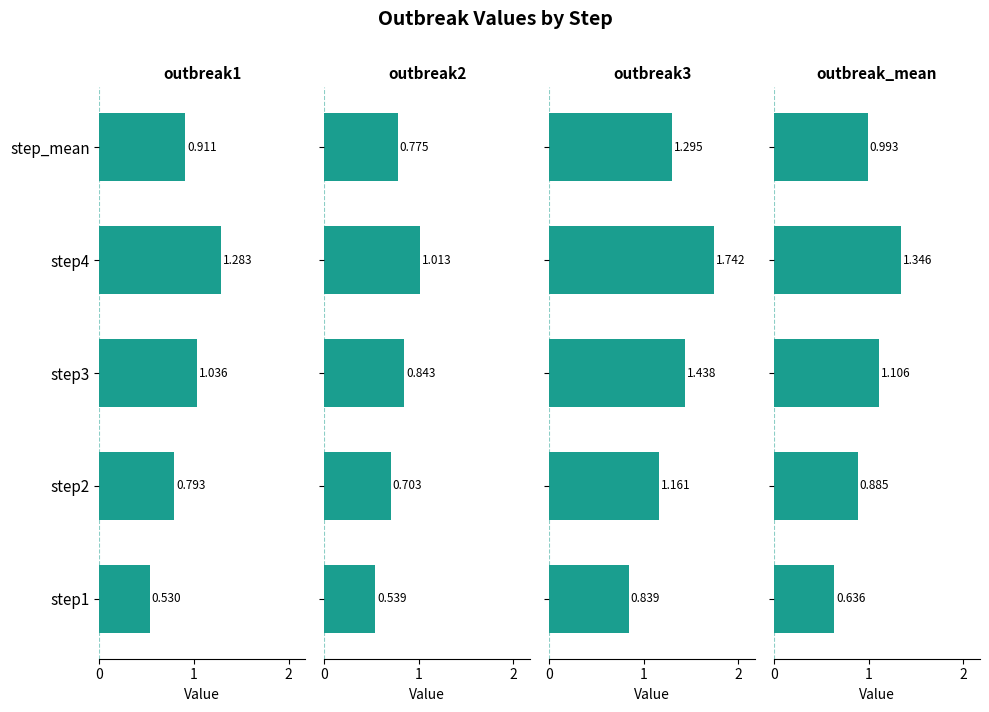

Between step1 and step4, which series saw the biggest shift?

outbreak3